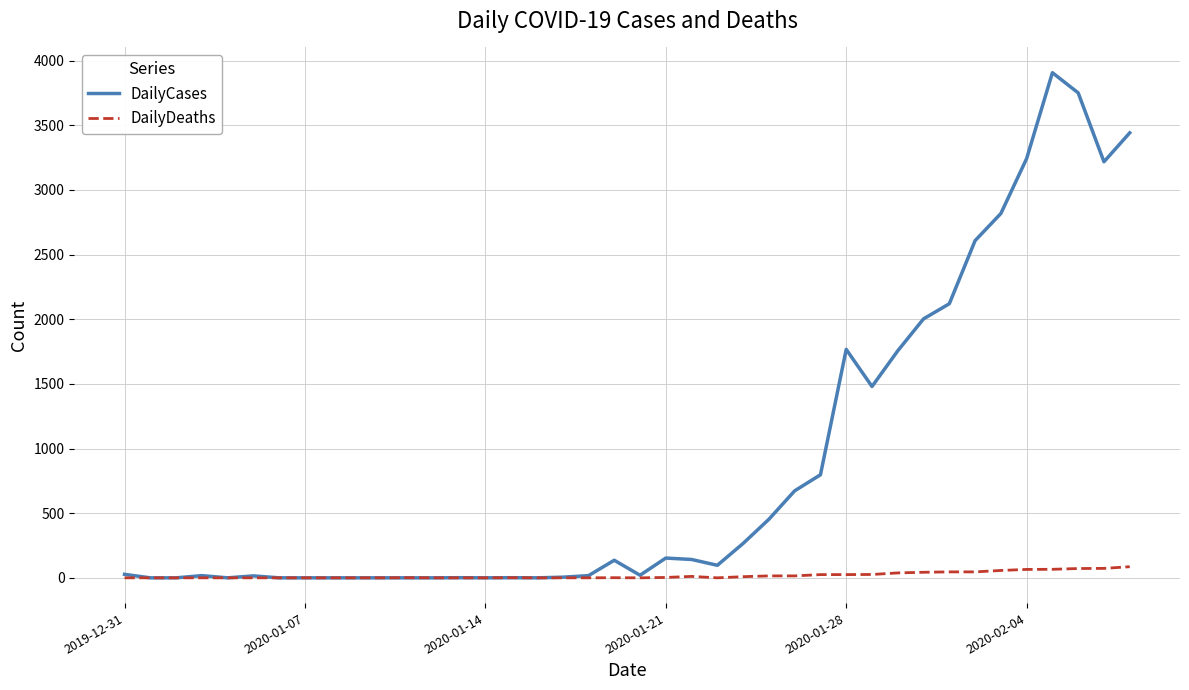

List the series in order of their peak value, highest first.

DailyCases, DailyDeaths